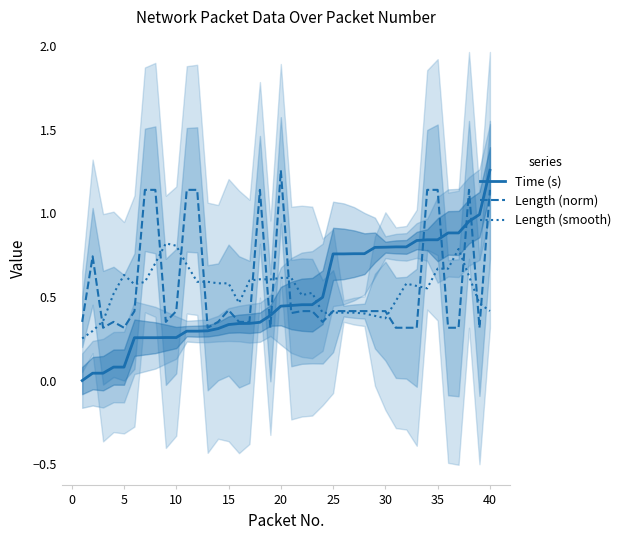

The Length (norm) series shows 0.3 at 5. True or false?

True